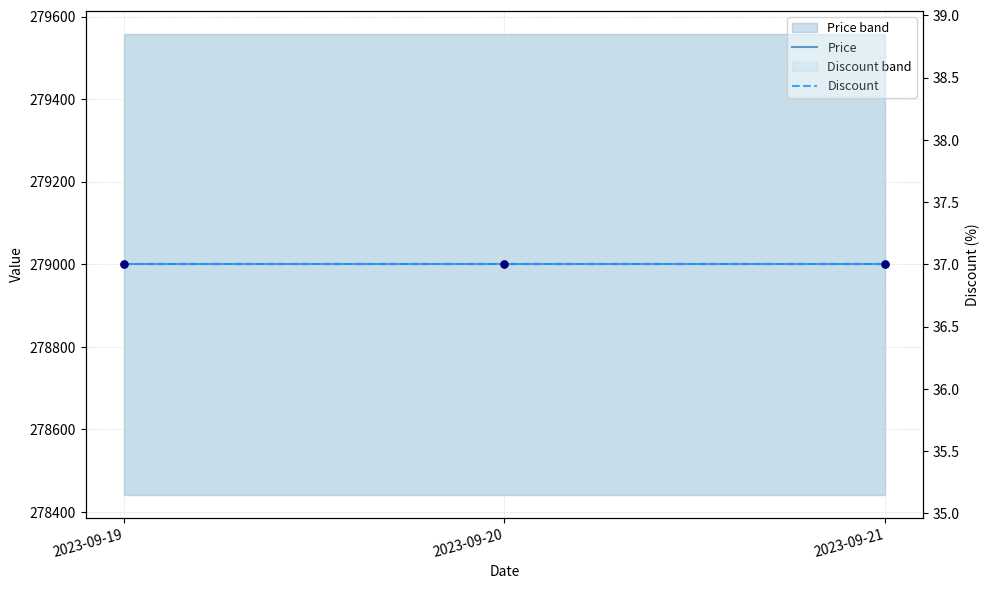

Which series has the largest total across all categories?

Price